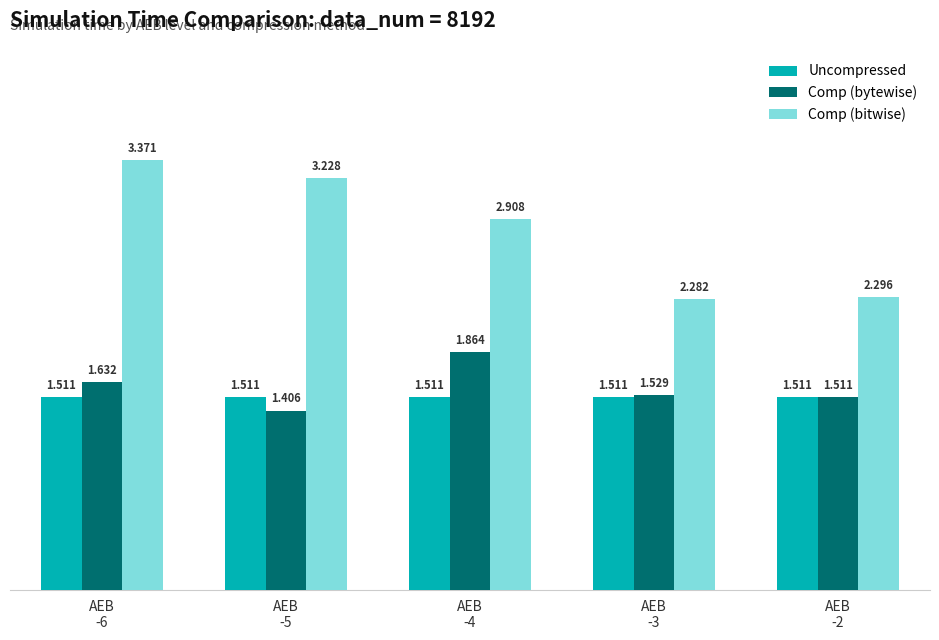

Which series has the largest total across all categories?

Comp (bitwise)